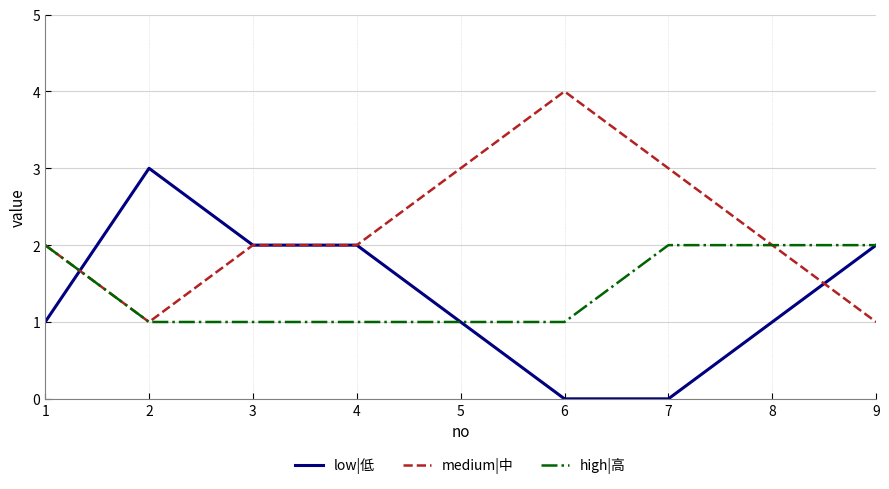

Does the chart display data point markers on the line(s)?

No